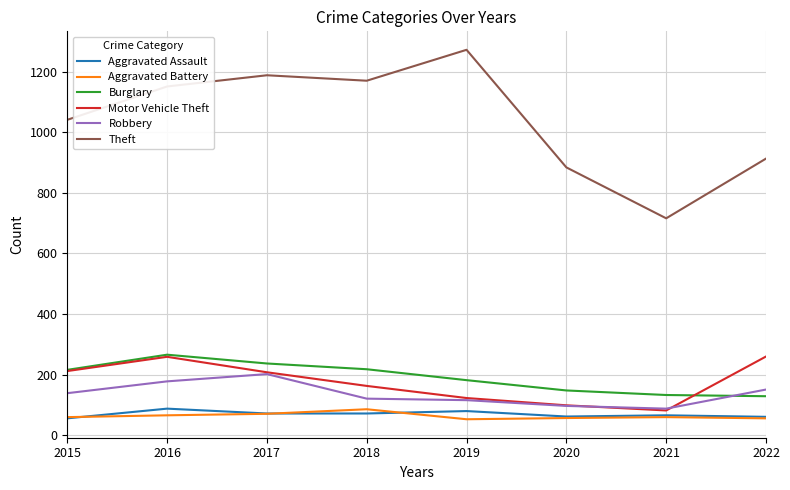

At which label does Motor Vehicle Theft reach its minimum?

2021